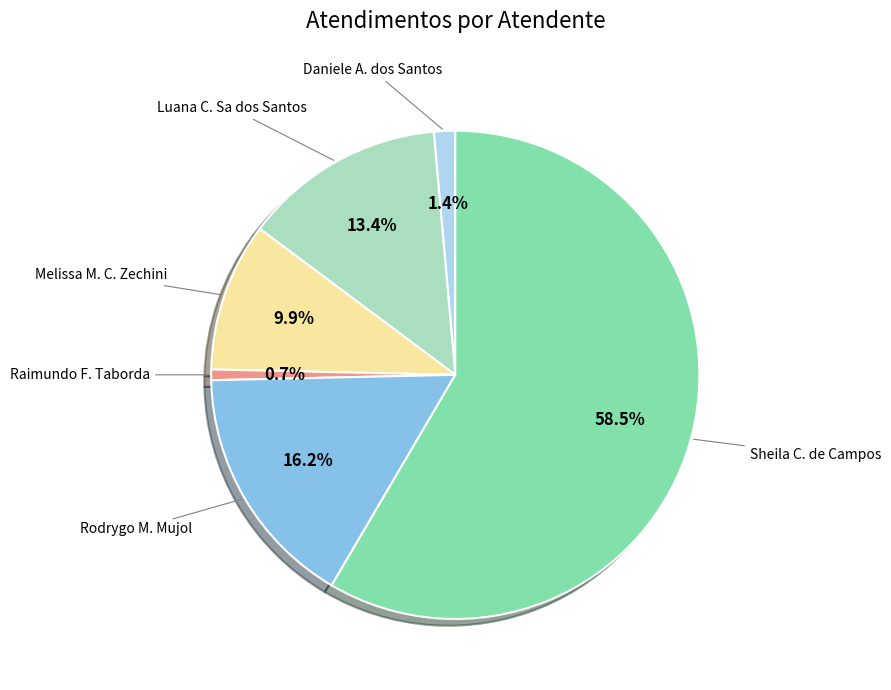

Is there any slice that represents more than half of the pie?

Yes